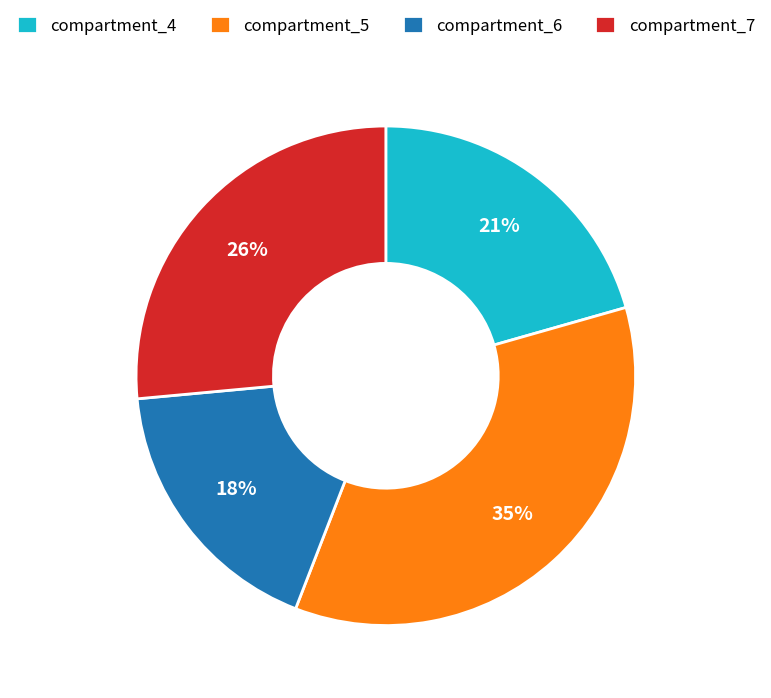

What is the ratio of the value at compartment_4 to the value at compartment_7?

0.8